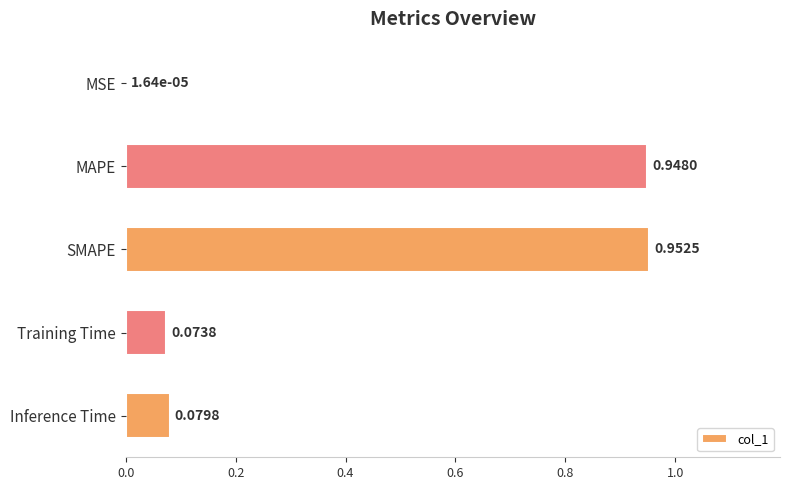

Which category has the highest value across all series?

SMAPE